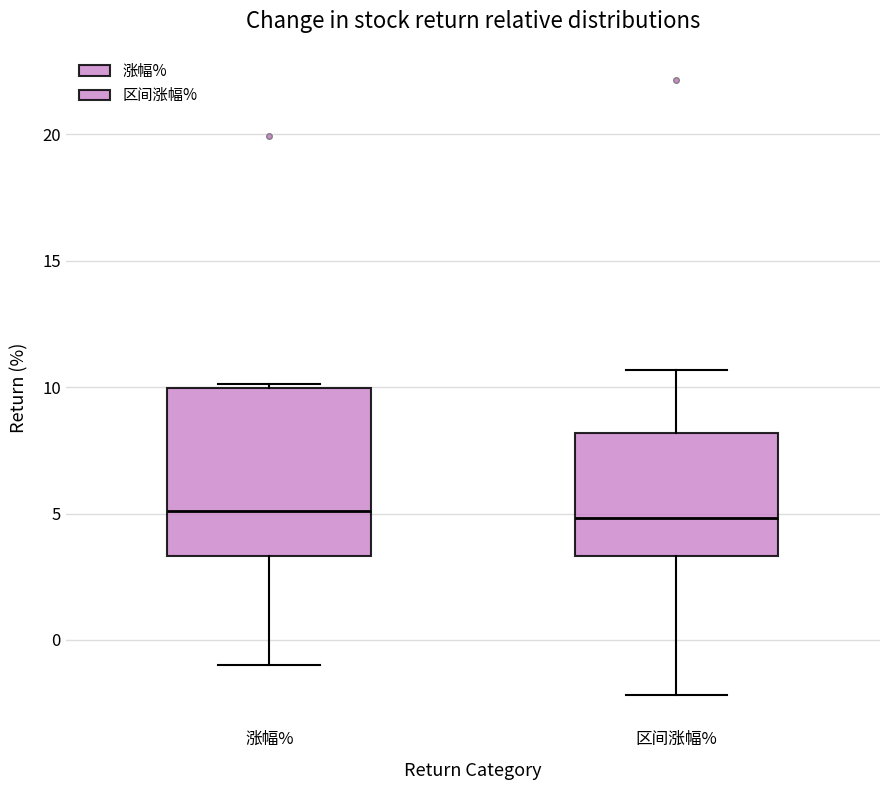

Reading left to right, read every box against the y-axis: the position of its median line, the range the box covers, and the ends of its whiskers. The values are not printed on the chart, so give them approximately, as read against the axis.

涨幅%: median 5.0, box 3.5 to 10.0, whiskers -1.0 to 10.0 (just above the box's upper edge)
区间涨幅%: median 5.0, box 3.5 to 8.0, whiskers -2.0 to 10.5